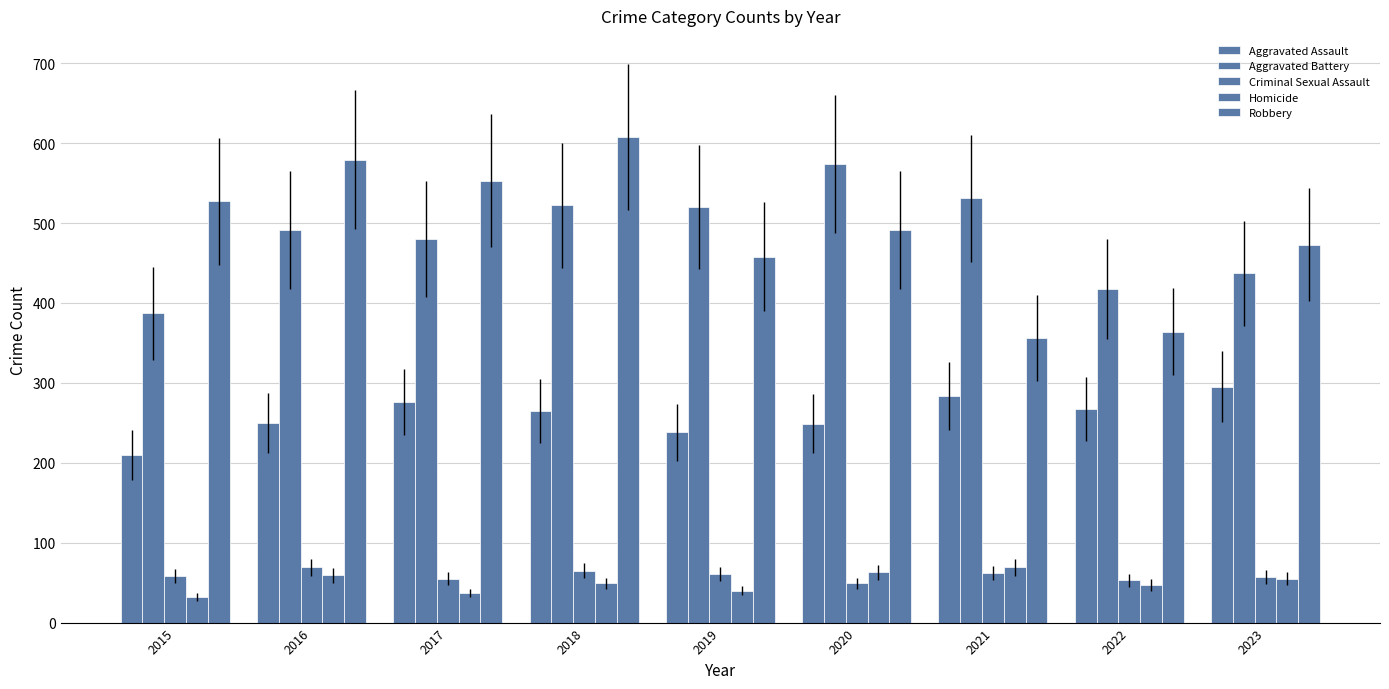

Reading left to right, list all the values displayed in this chart.

Aggravated Assault: 210	250	276	265	238	249	284	267	295
Aggravated Battery: 387	491	480	522	520	574	531	417	437
Criminal Sexual Assault: 58	69	55	65	61	49	62	53	57
Homicide: 32	59	37	49	40	63	69	47	55
Robbery: 527	579	553	608	458	491	356	364	473